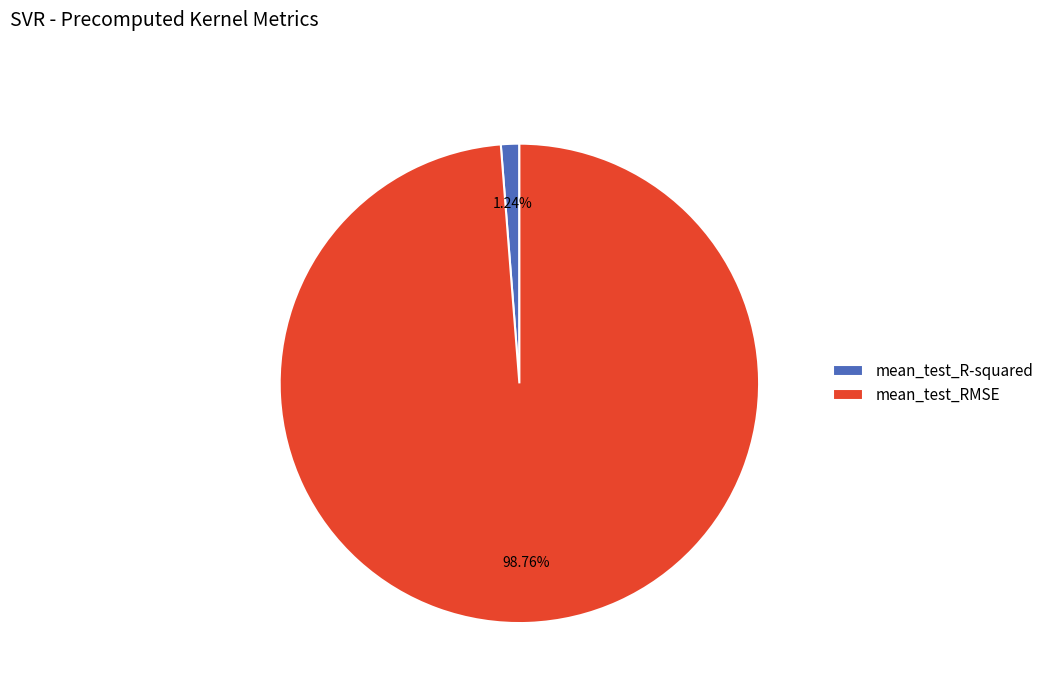

What percentage is the mean_test_R-squared slice, to the nearest percent?

1%